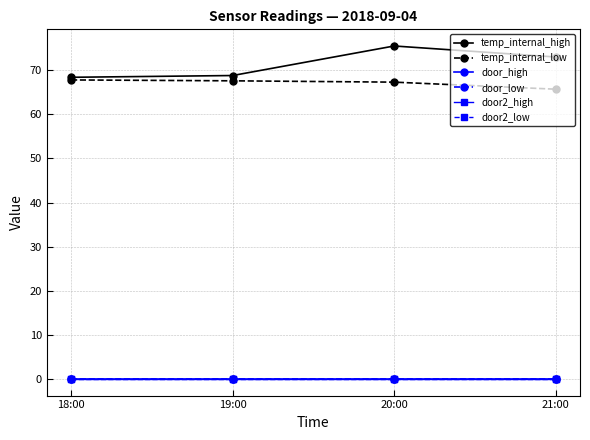

Reading left to right, what are all the values shown in this chart?

temp_internal_high: 18:00=68.4	19:00=68.8	20:00=75.5	21:00=73.0
temp_internal_low: 18:00=67.8	19:00=67.6	20:00=67.3	21:00=65.7
door_high: 18:00=0.0	19:00=0.0	20:00=0.0	21:00=0.0
door_low: 18:00=0.0	19:00=0.0	20:00=0.0	21:00=0.0
door2_high: 18:00=0.0	19:00=0.0	20:00=0.0	21:00=0.0
door2_low: 18:00=0.0	19:00=0.0	20:00=0.0	21:00=0.0